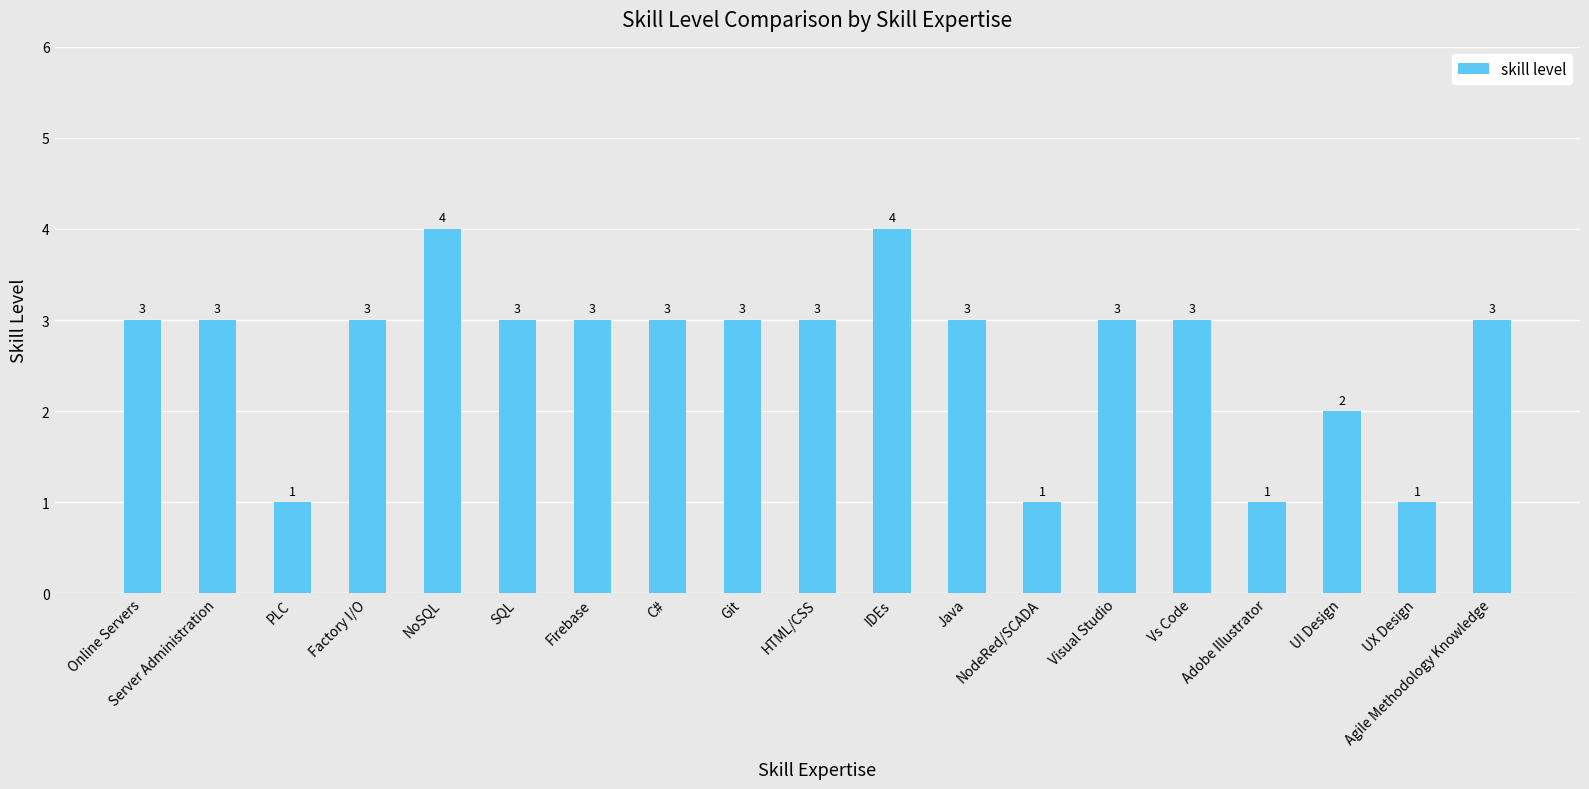

What is the change in value from NoSQL to Visual Studio?

-1